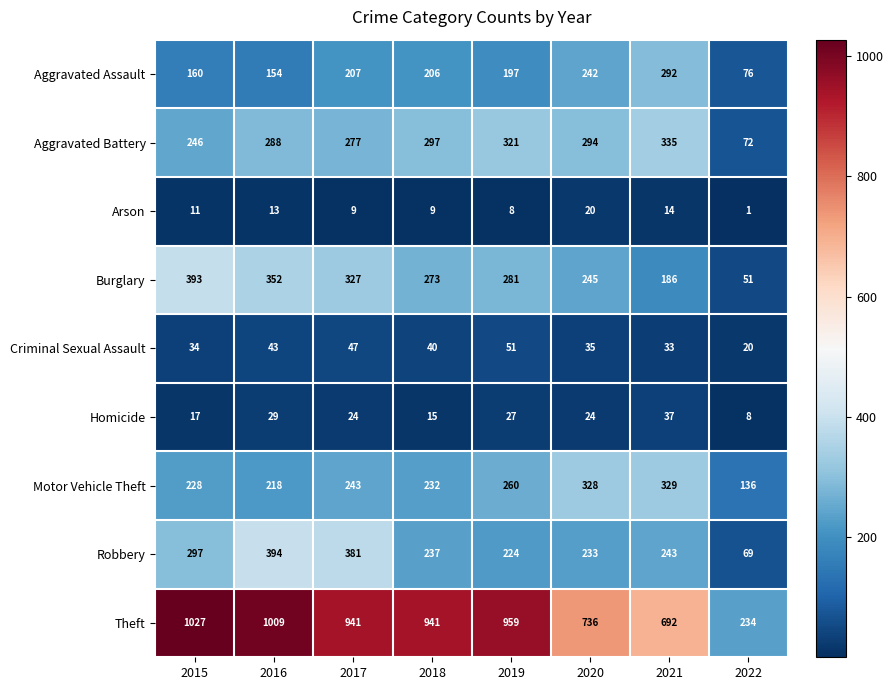

At which label is Aggravated Assault closest to 184?

2019